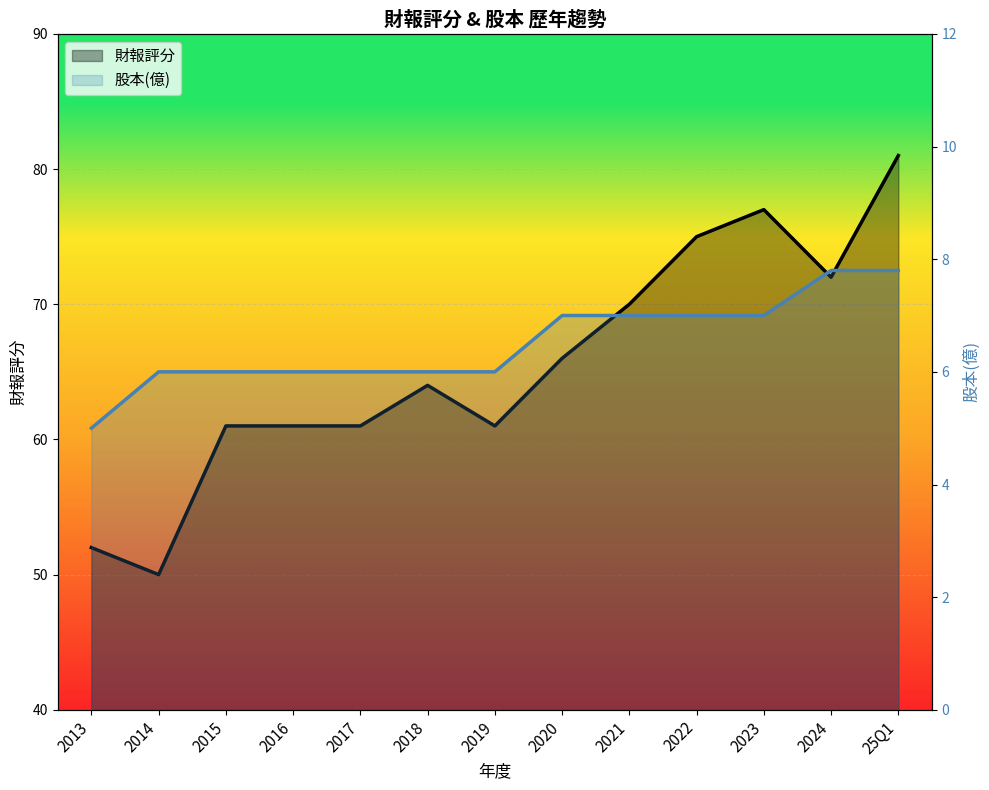

Is the value of 財報評分 at 2019 greater than the value of 股本(億) at 2017?

Yes